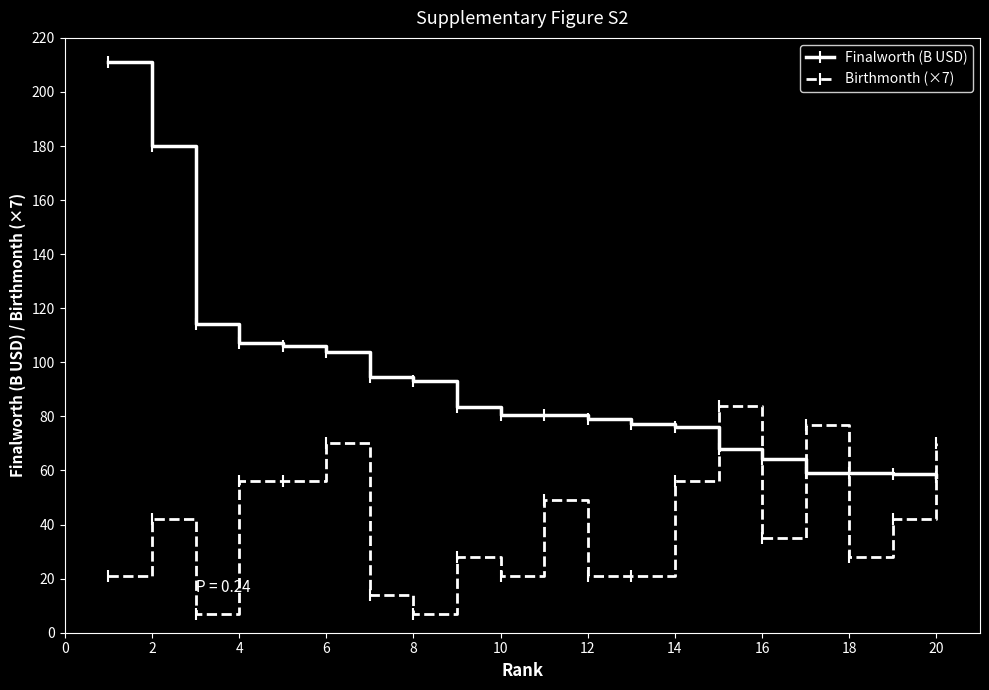

Rank the series by their average value, from highest to lowest.

Finalworth (B USD), Birthmonth (×7)